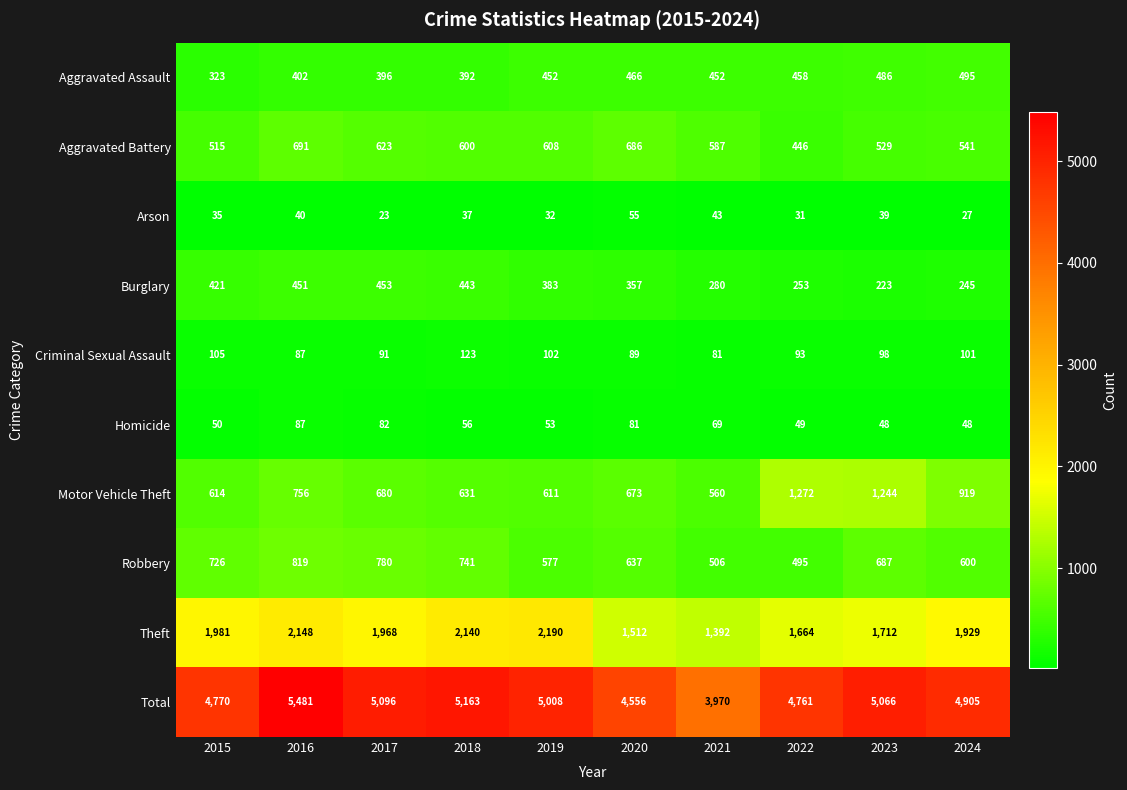

What is the difference between the highest and lowest values at 2018?

5126